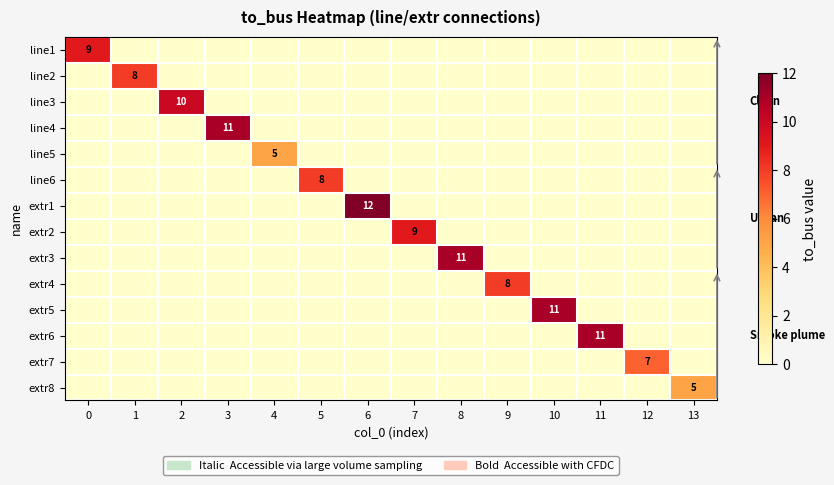

What is the difference between the highest and lowest values at 3?

11